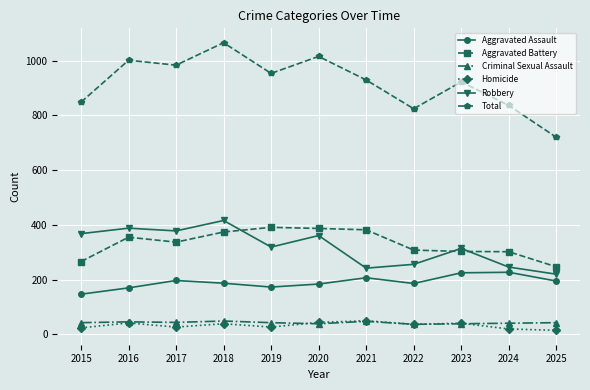

What is the highest value of the Total series?

1065